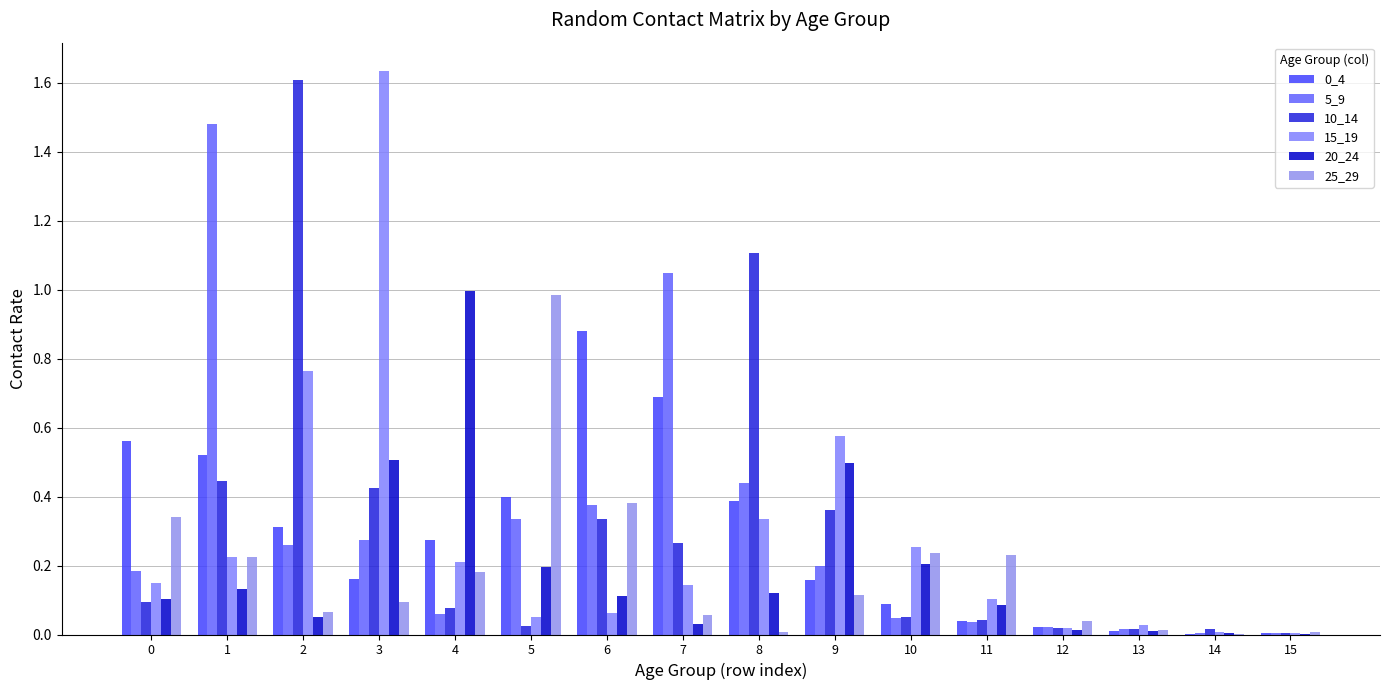

Are the bars grouped side by side (vs. stacked)?

Yes